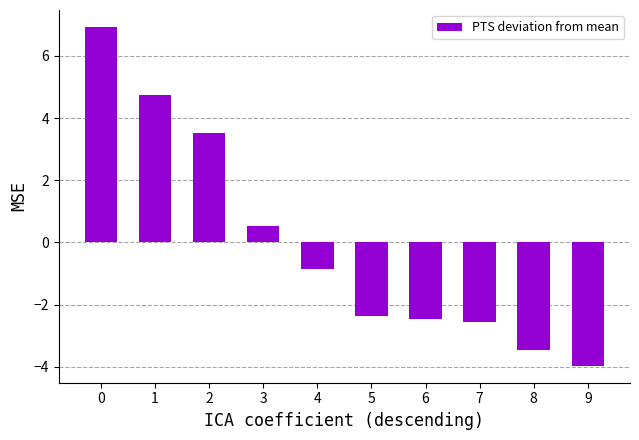

How many series are shown in this chart?

1